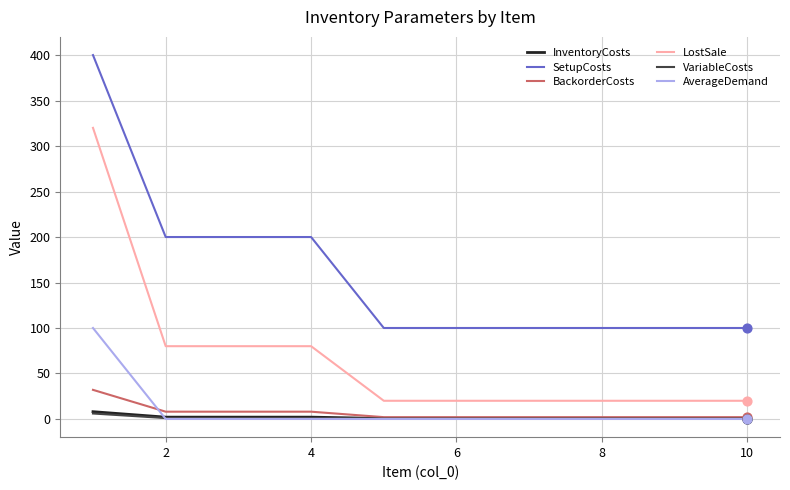

Which series has the largest total across all categories?

SetupCosts